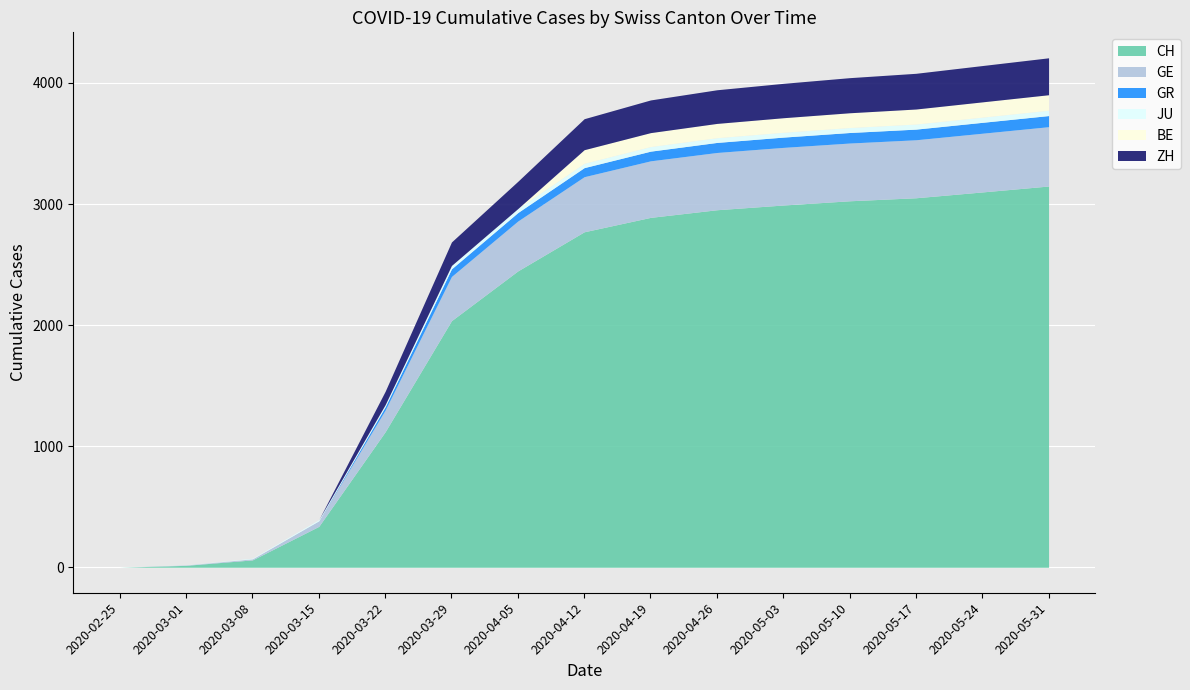

What is the total value across all series at 2020-05-10?

4044